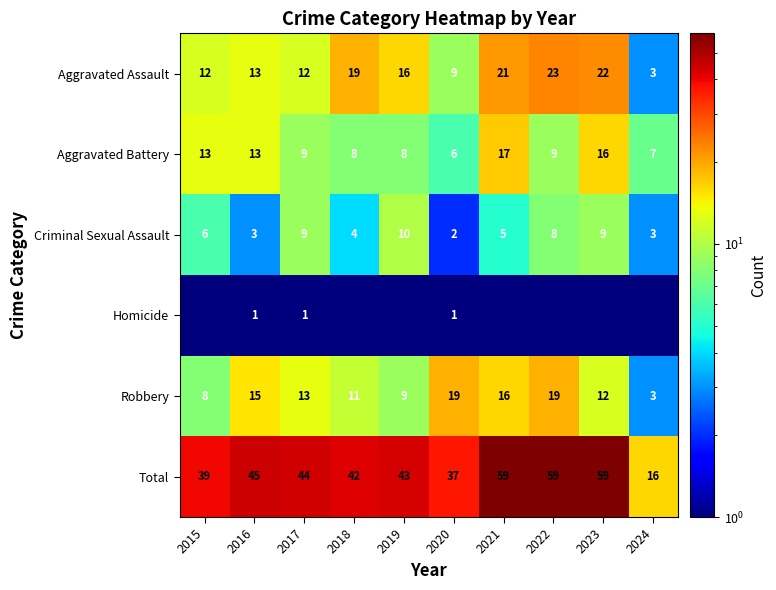

At which label does Aggravated Assault first exceed 16?

2018